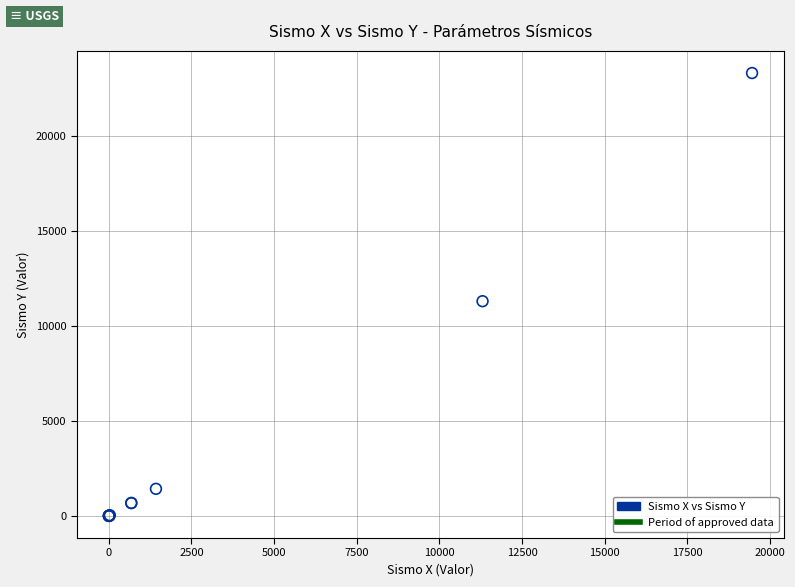

What Y value in the scatter plot is closest to 11662?

11306.8